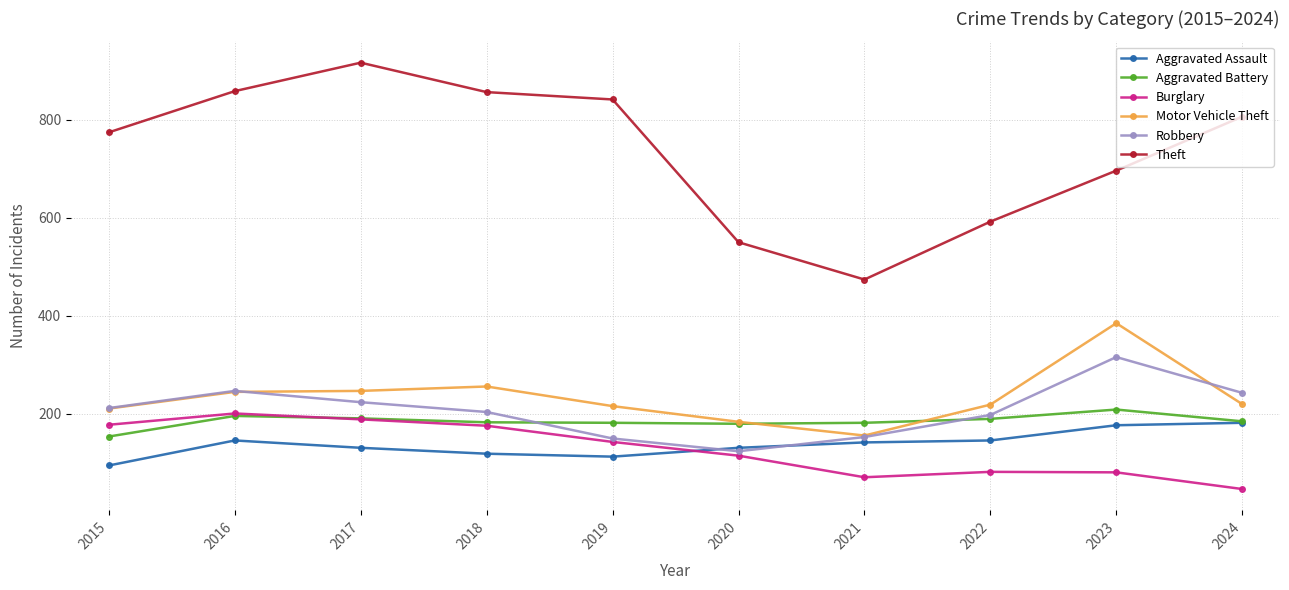

True or false: Robbery has more than 0 interior local peaks.

True